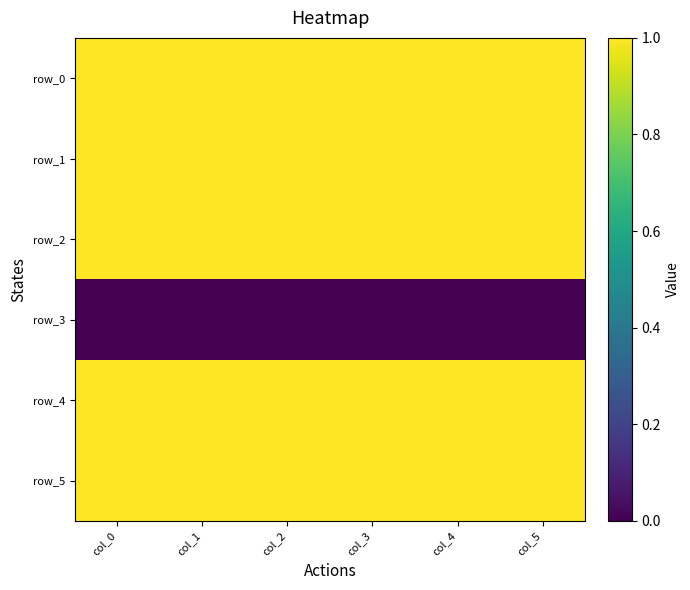

Reading left to right, what are all the values shown in this chart?

row_0: 1	1	1	1	1	1
row_1: 1	1	1	1	1	1
row_2: 1	1	1	1	1	1
row_3: 0	0	0	0	0	0
row_4: 1	1	1	1	1	1
row_5: 1	1	1	1	1	1